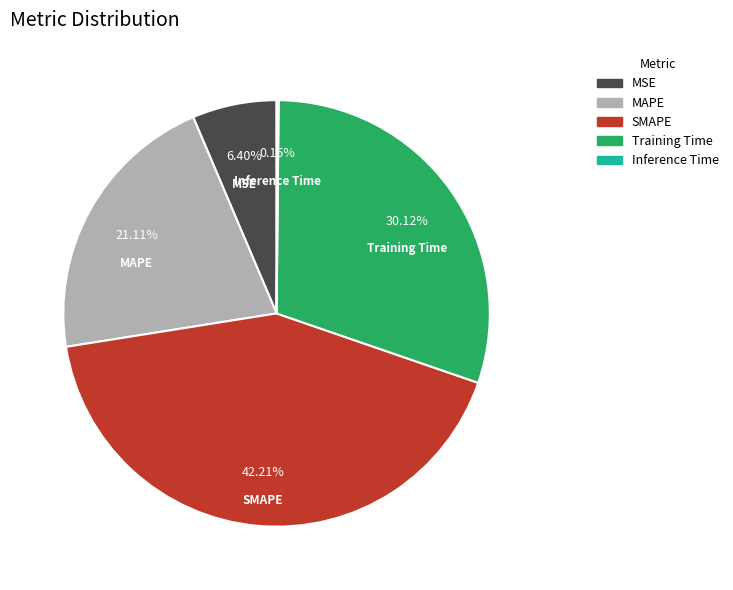

Which category has the biggest portion of the pie?

SMAPE